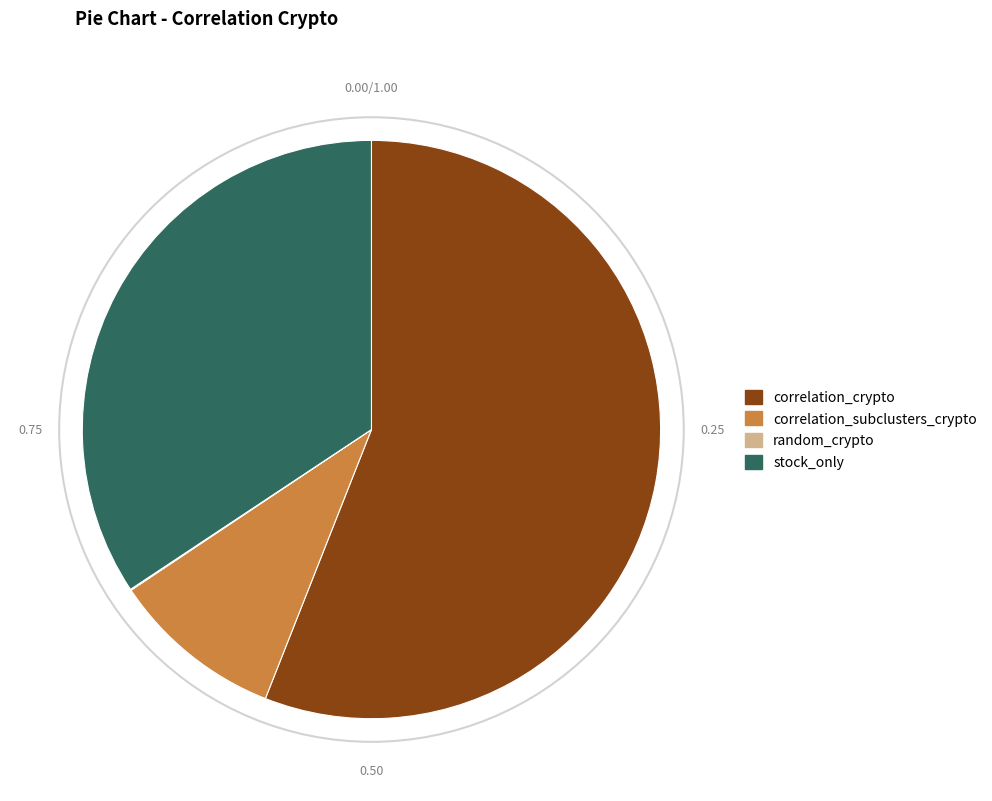

Does any single category account for the majority?

Yes